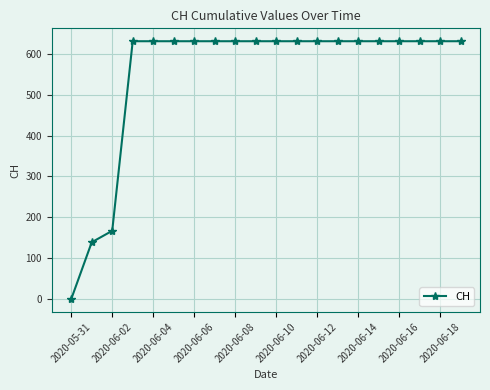

What is the greatest value displayed?

631